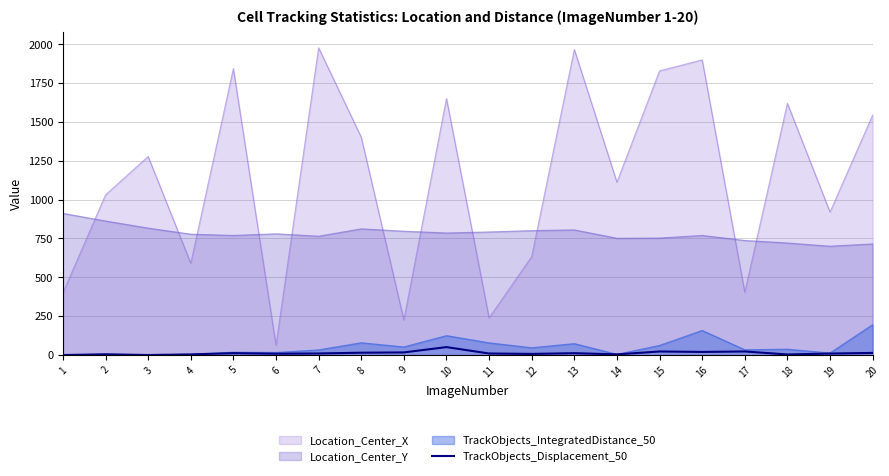

Reading left to right, what are all the values shown in this chart?

1=0.0	2=4.7	3=0.0	4=4.0	5=12.1	6=8.5	7=10.0	8=14.9	9=16.8	10=51.0	11=9.8	12=7.2	13=11.8	14=4.3	15=22.8	16=19.9	17=22.9	18=3.6	19=9.5	20=13.6